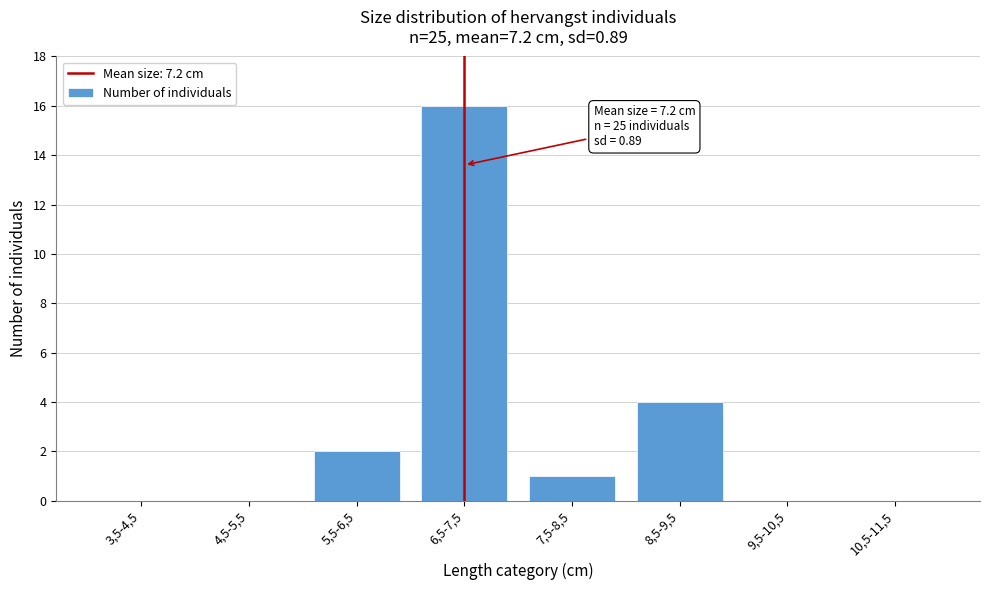

Reading left to right, what are all the values shown in this chart?

3,5-4,5=0	4,5-5,5=0	5,5-6,5=2	6,5-7,5=16	7,5-8,5=1	8,5-9,5=4	9,5-10,5=0	10,5-11,5=0